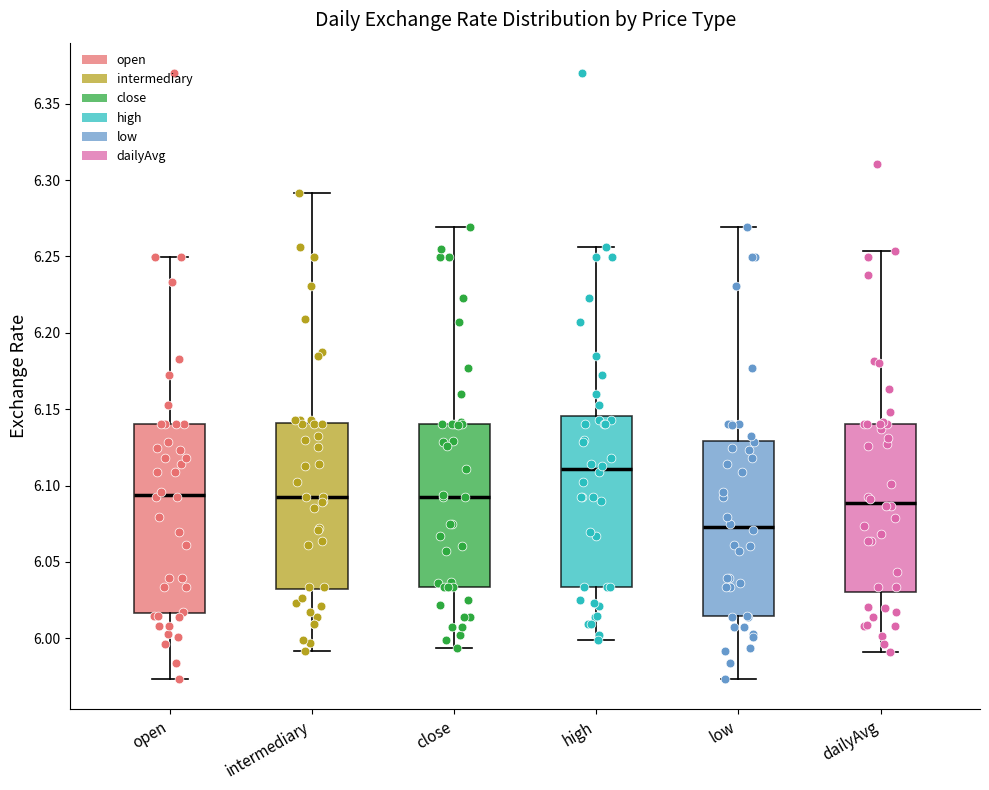

Which box is the tallest, from its lower edge to its upper edge?

open